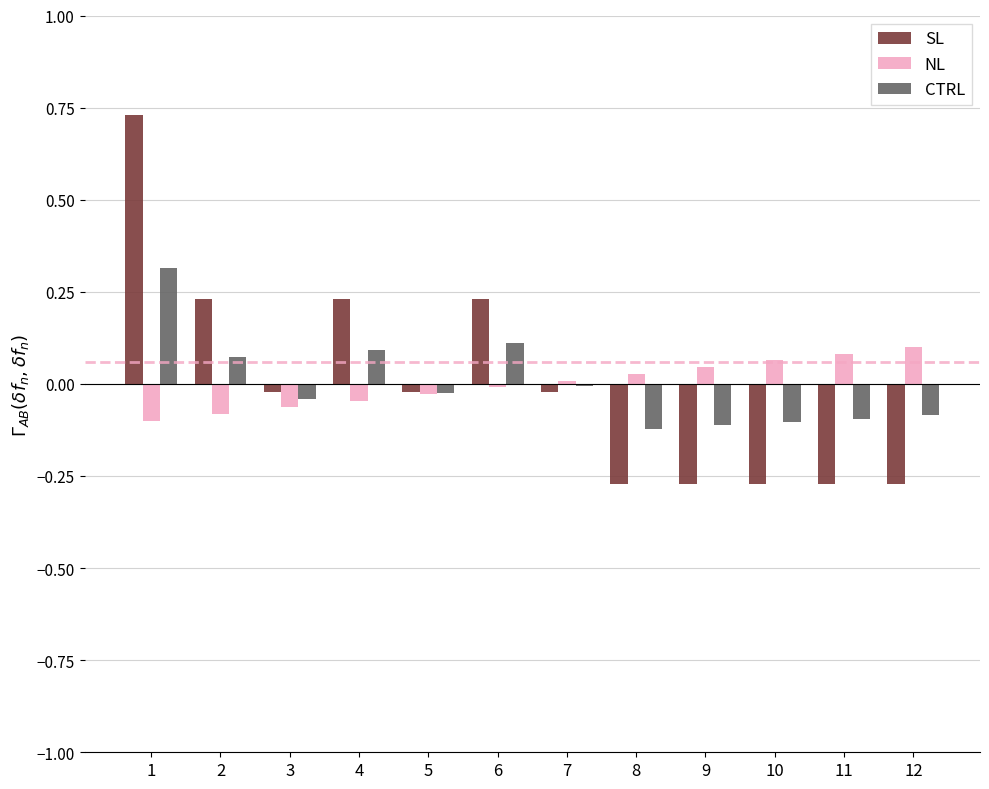

The CTRL series shows -0.1 at 12. True or false?

True